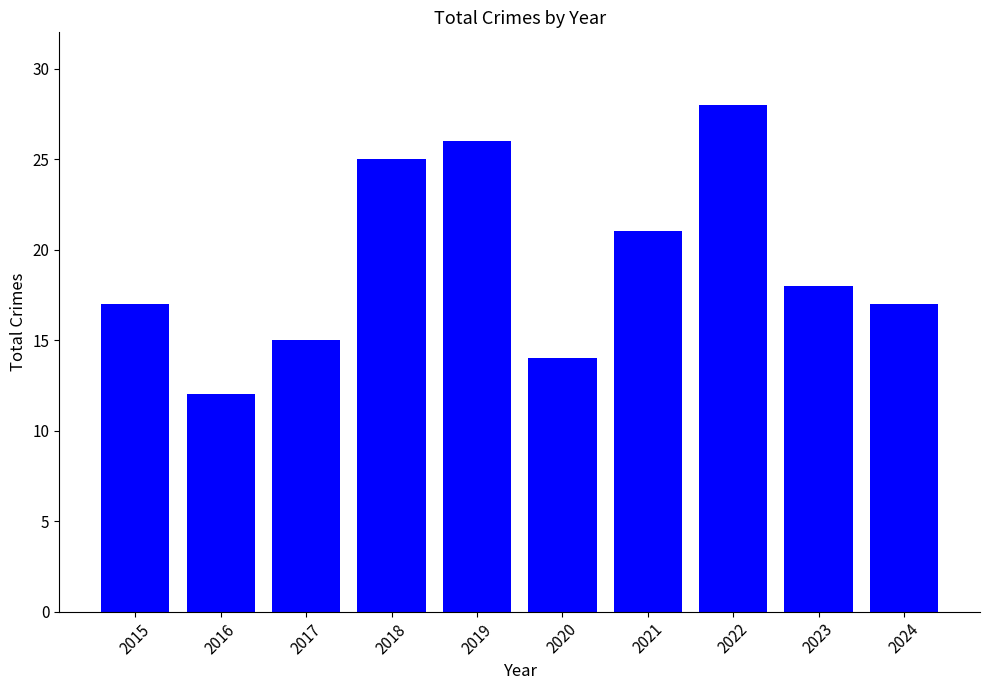

Which label corresponds to the largest value in the chart?

2022